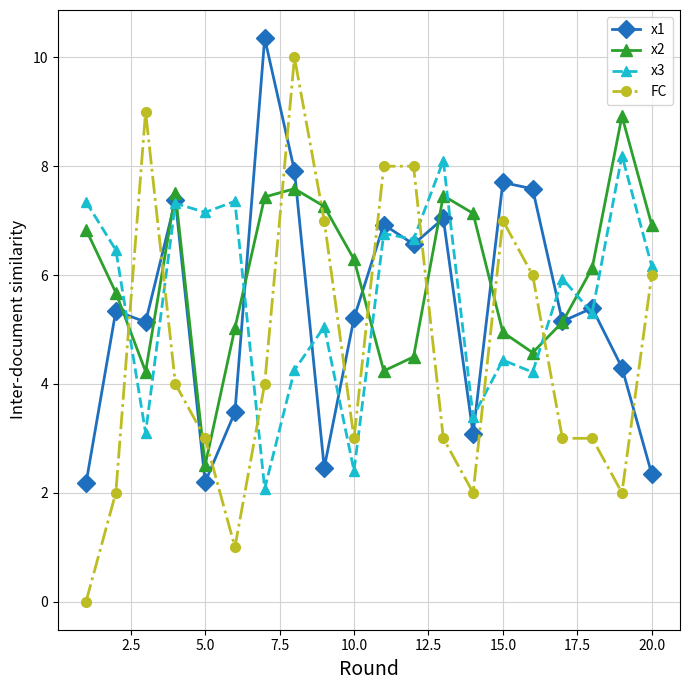

What are all the series names shown in the legend?

x1, x2, x3, FC